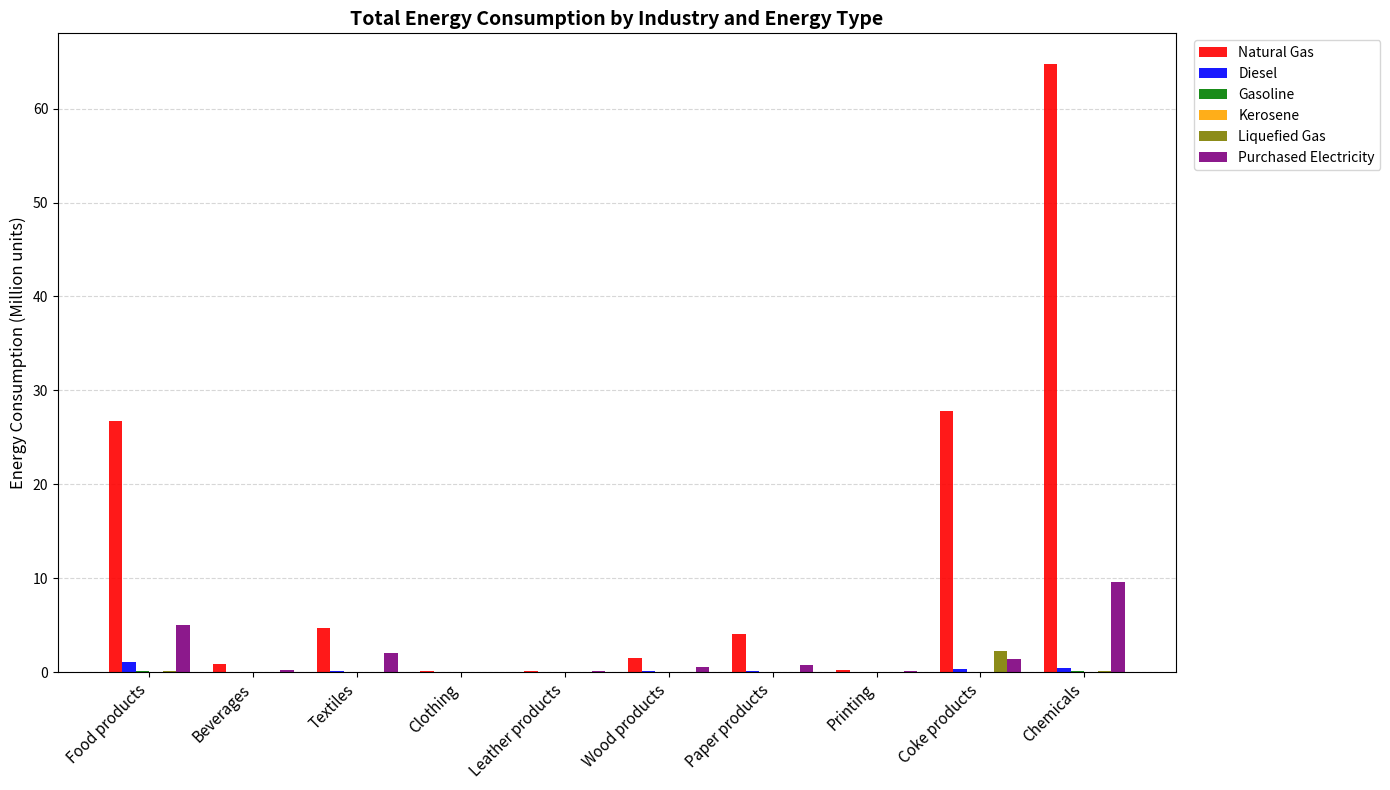

True or false: Purchased Electricity has a value of 0.0 at Clothing.

True